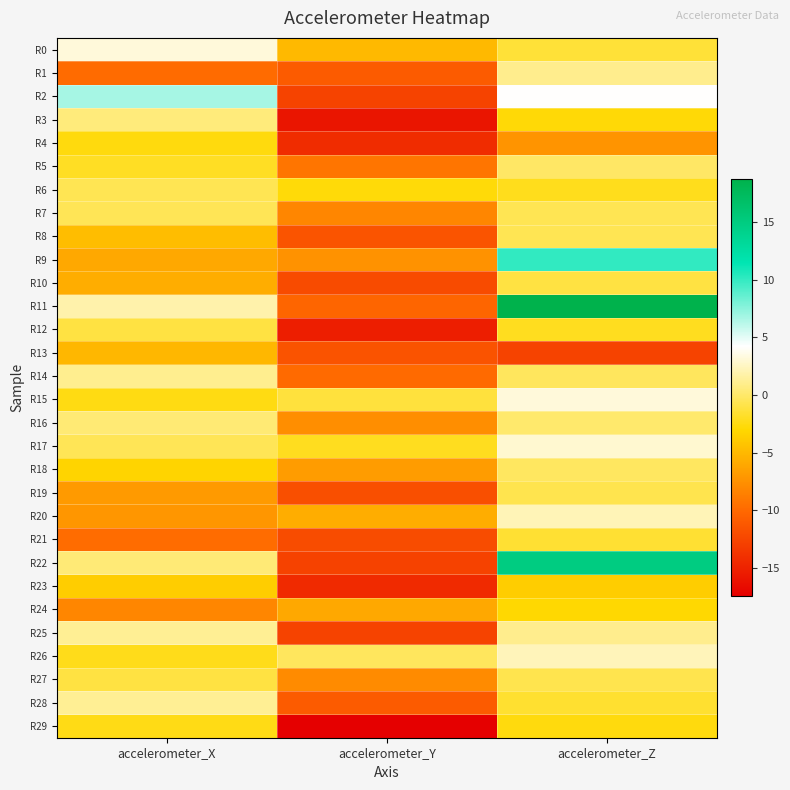

At which category does the chart reach its peak across all series?

accelerometer_Z